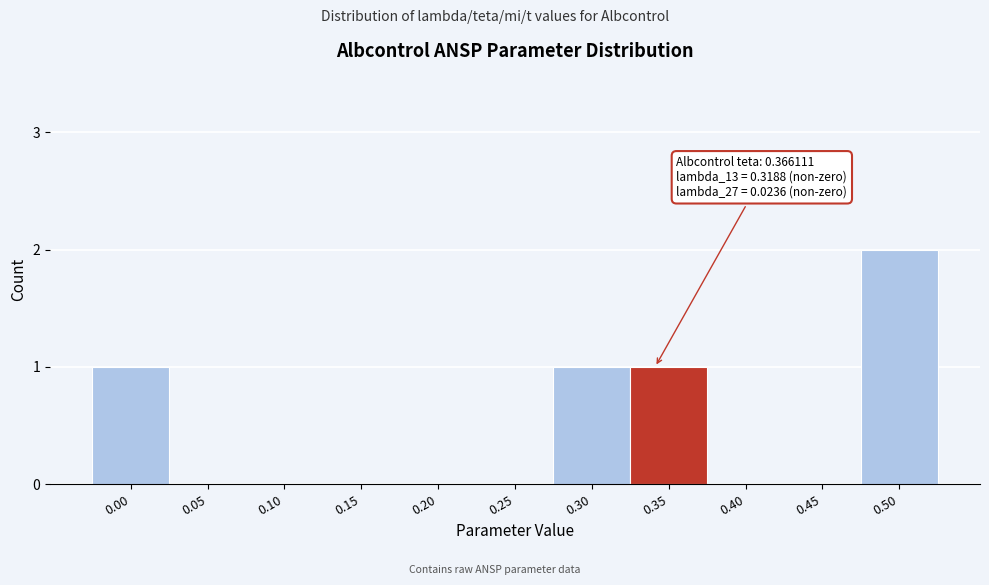

Reading left to right, list all the values displayed in this chart.

0.00=1	0.05=0	0.10=0	0.15=0	0.20=0	0.25=0	0.30=1	0.35=1	0.40=0	0.45=0	0.50=2